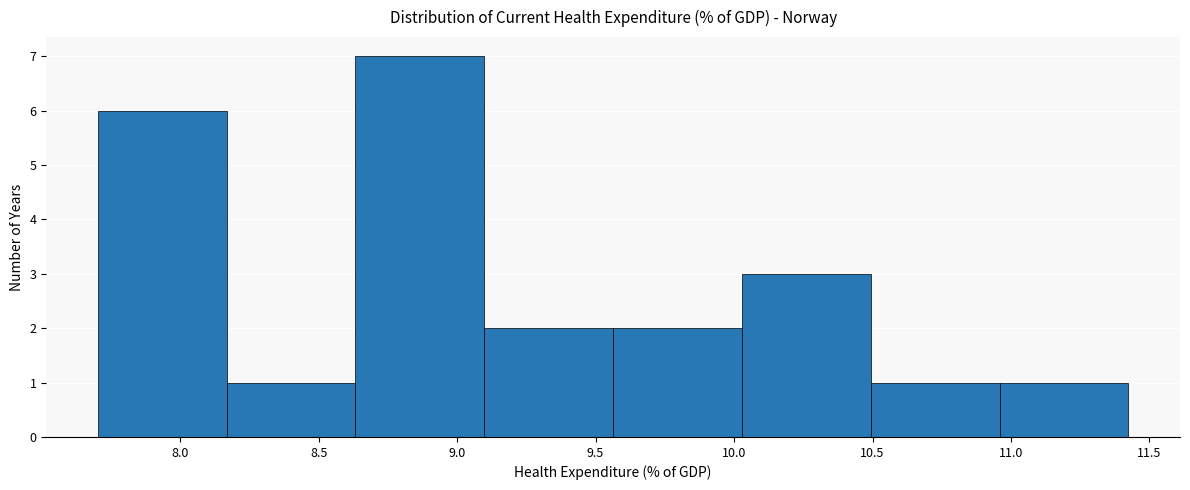

Reading left to right, list every bar in this chart as the range it spans on the x-axis followed by its height. Neither the bar edges nor the heights are printed on the chart, so give them approximately, as read against the axes.

7.70 to 8.15: 6
8.15 to 8.65: 1
8.65 to 9.10: 7
9.10 to 9.55: 2
9.55 to 10.05: 2
10.05 to 10.50: 3
10.50 to 10.95: 1
10.95 to 11.40: 1